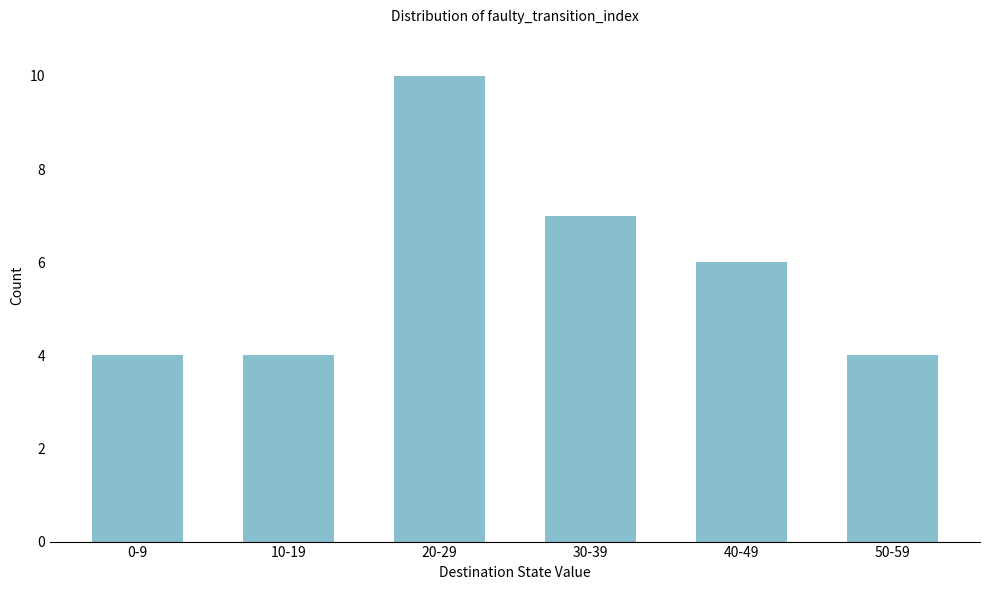

Reading left to right, transcribe all the data shown in this chart.

4	4	10	7	6	4